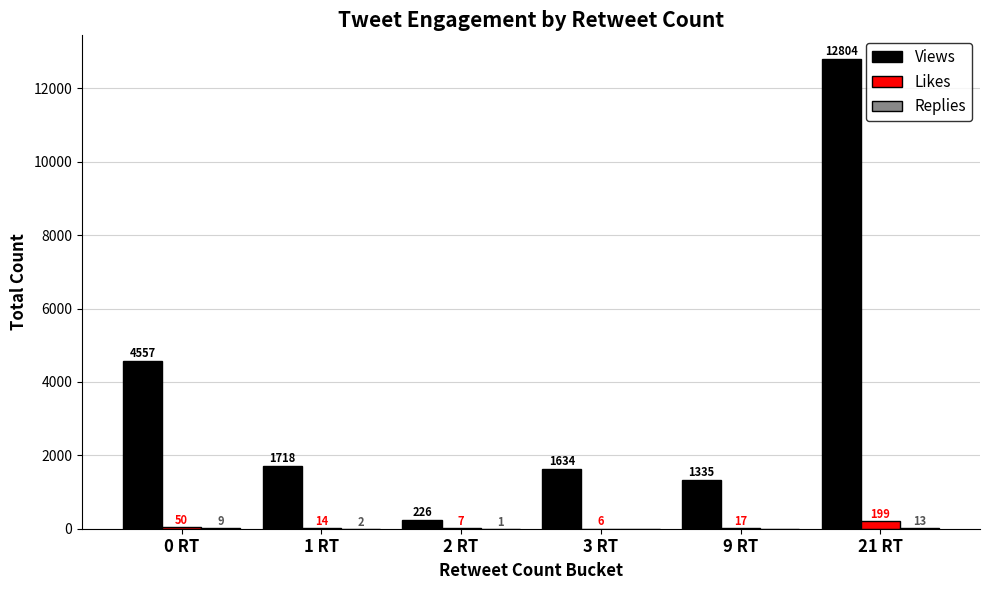

Between 1 RT and 9 RT, which series saw the biggest shift?

Views